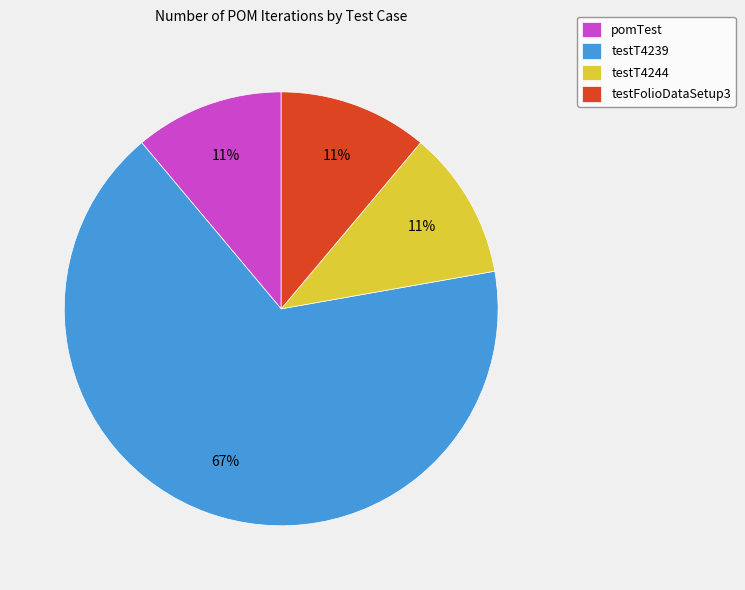

Between testT4244 and testT4239, which is larger?

testT4239